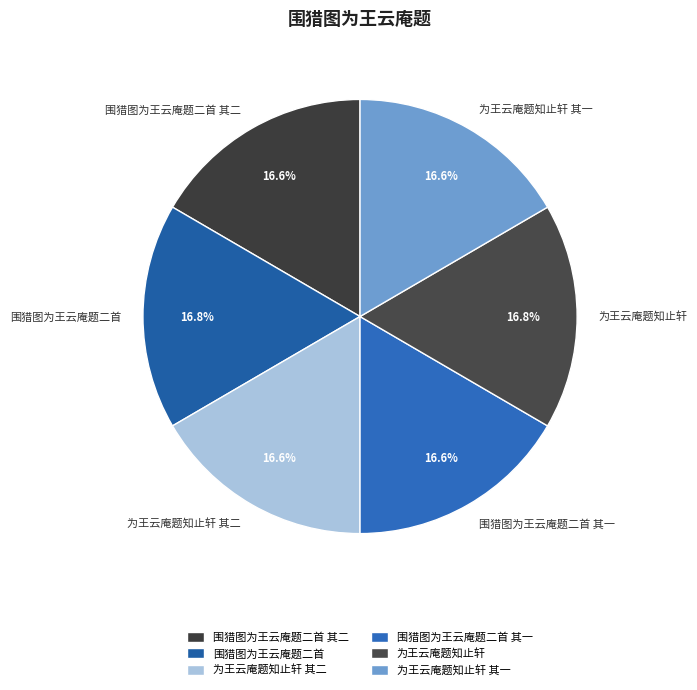

To the nearest percent, what is the average slice percentage?

17%